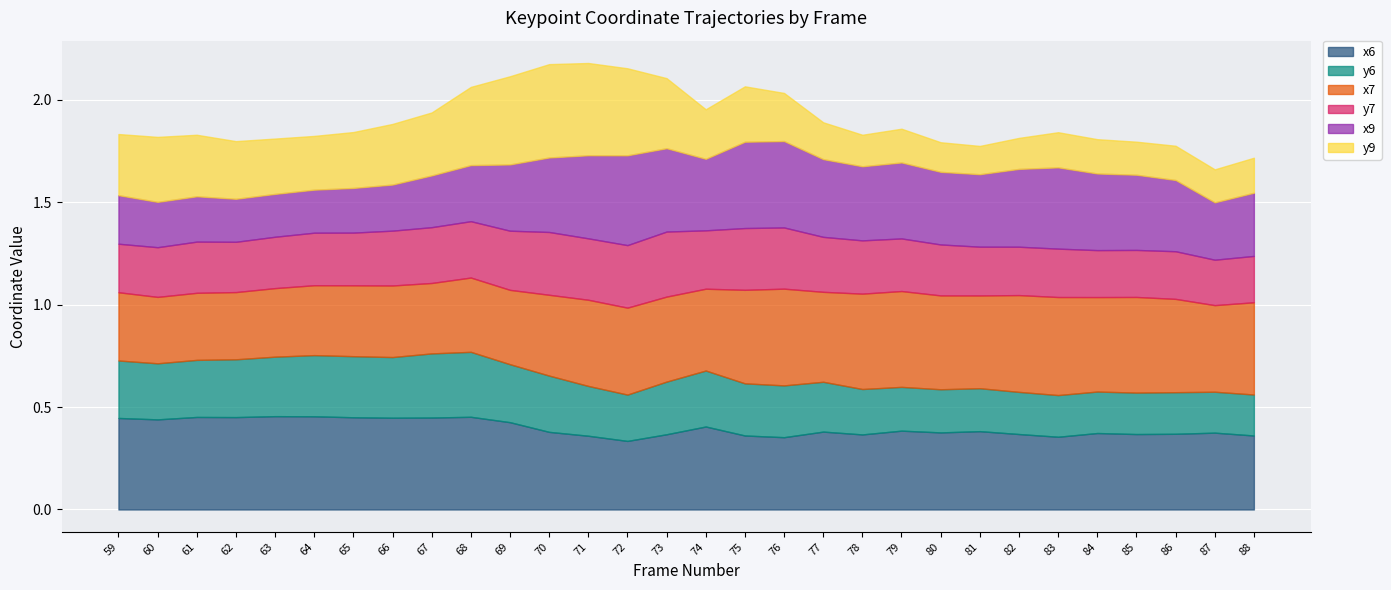

What is the difference between the highest and lowest values at 78?

0.3